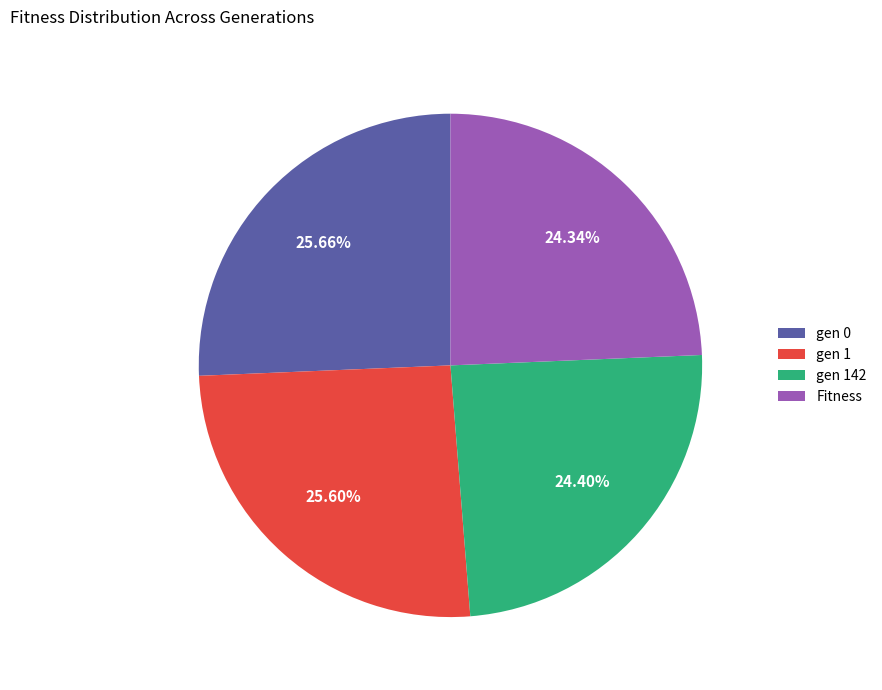

To the nearest percent, what is the combined percentage of gen 1 and gen 0?

51%